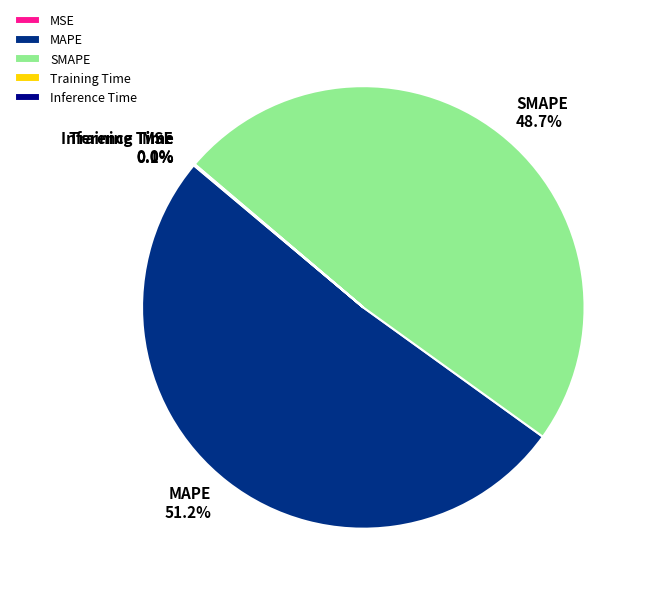

To the nearest percent, what is the average slice percentage?

20%